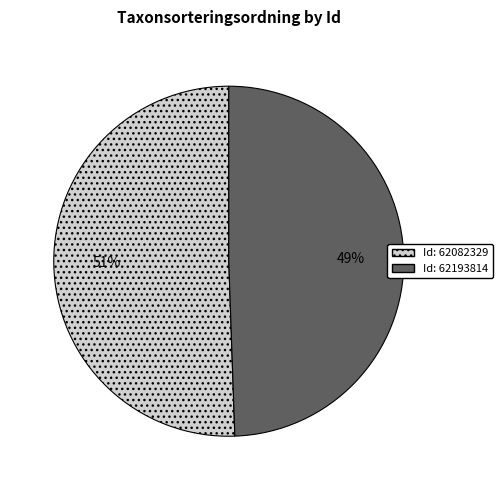

To the nearest percent, what is the average slice percentage?

50%